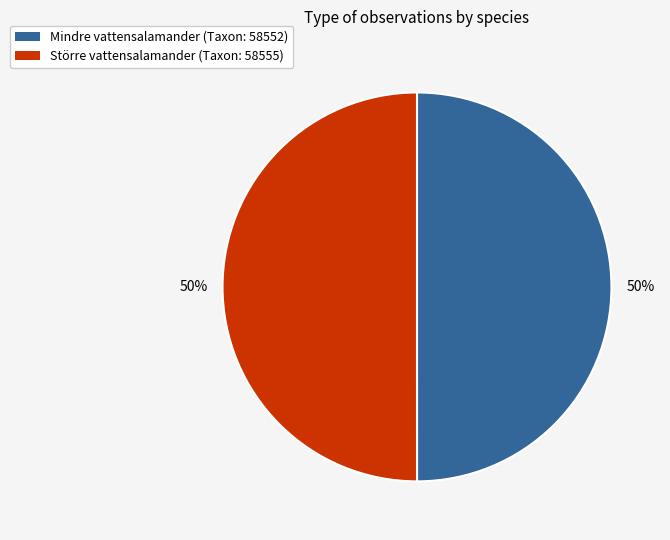

True or false: Större vattensalamander accounts for 59% of the total.

False